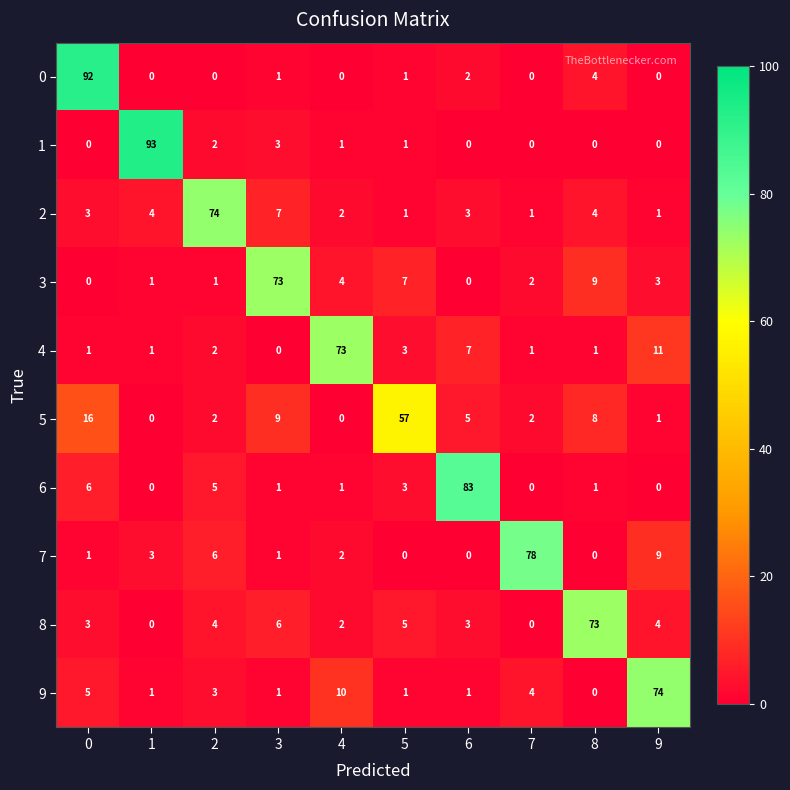

What is the maximum value shown in the chart?

93